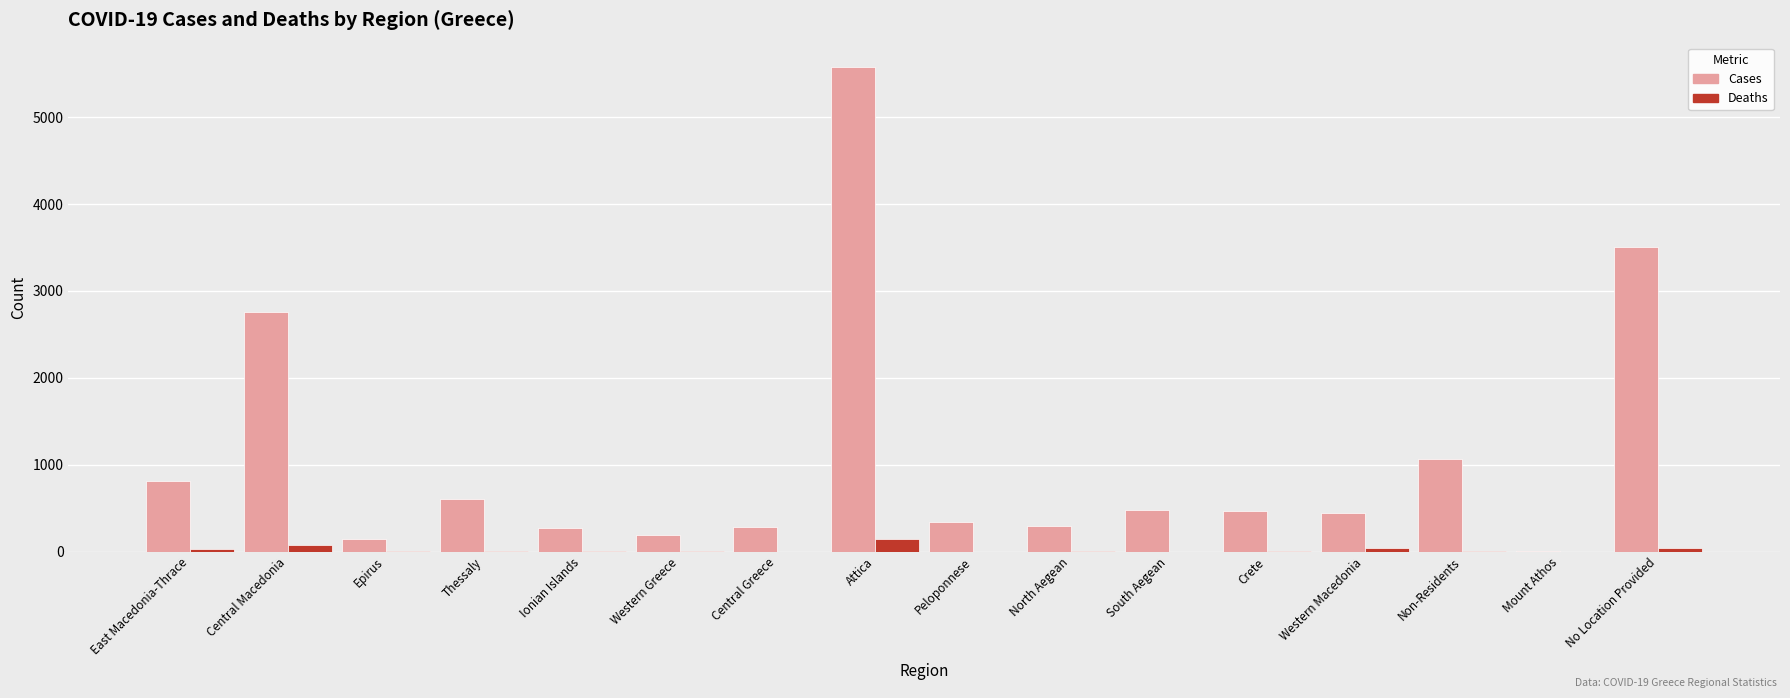

The Cases series shows 3394 at Attica. True or false?

False